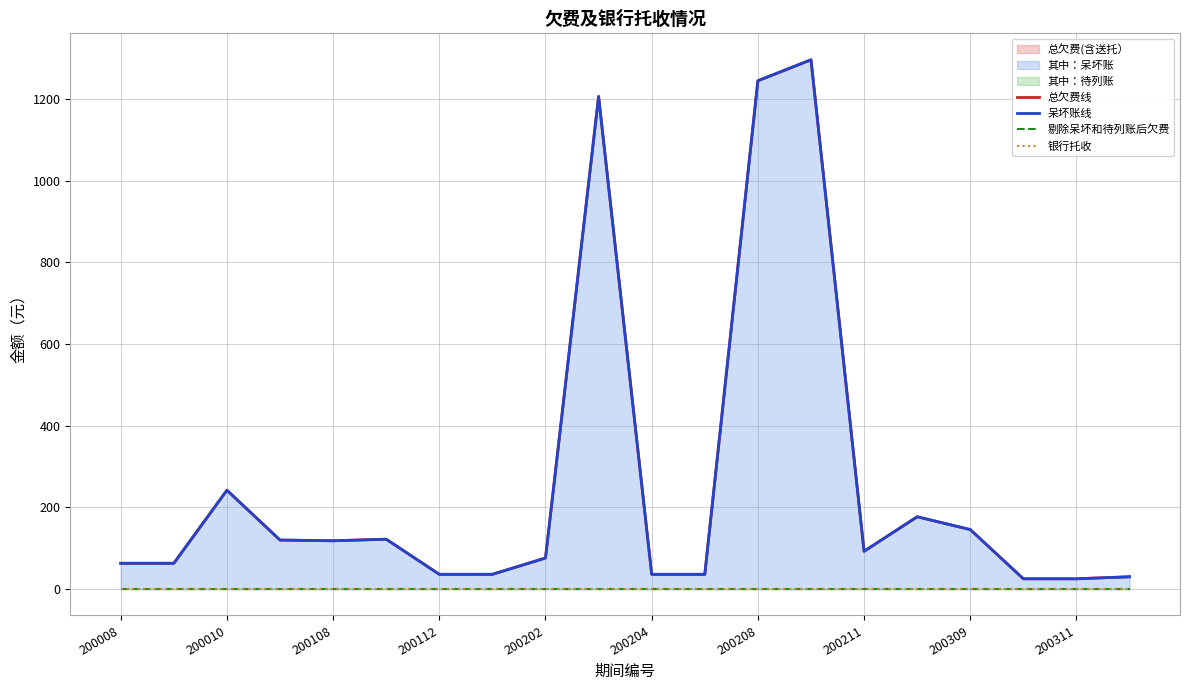

True or false: 呆坏账线 and 总欠费线 intersect in this chart.

False